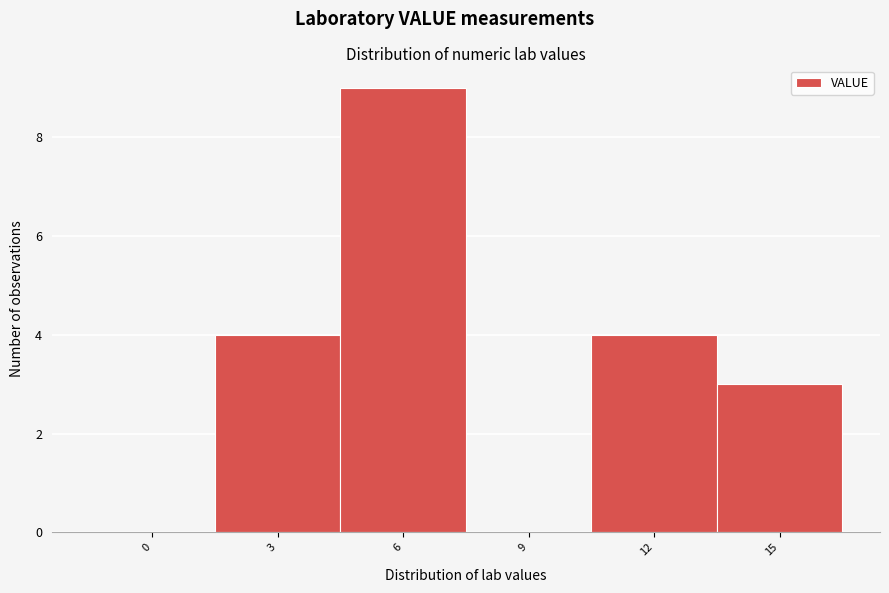

Reading left to right, list all the values displayed in this chart.

0=0	3=4	6=9	9=0	12=4	15=3